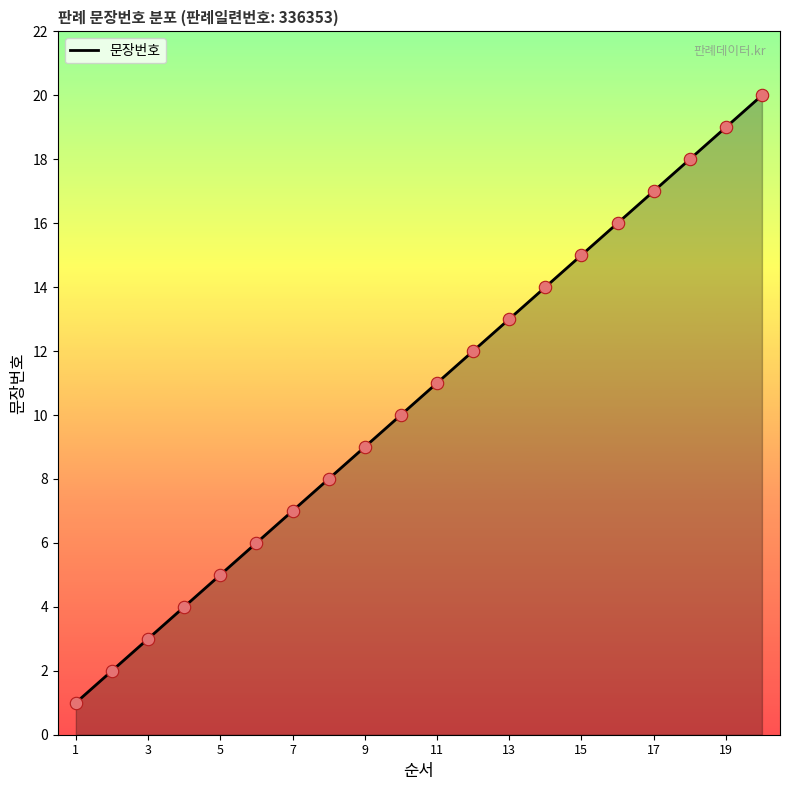

What is the greatest value displayed?

20